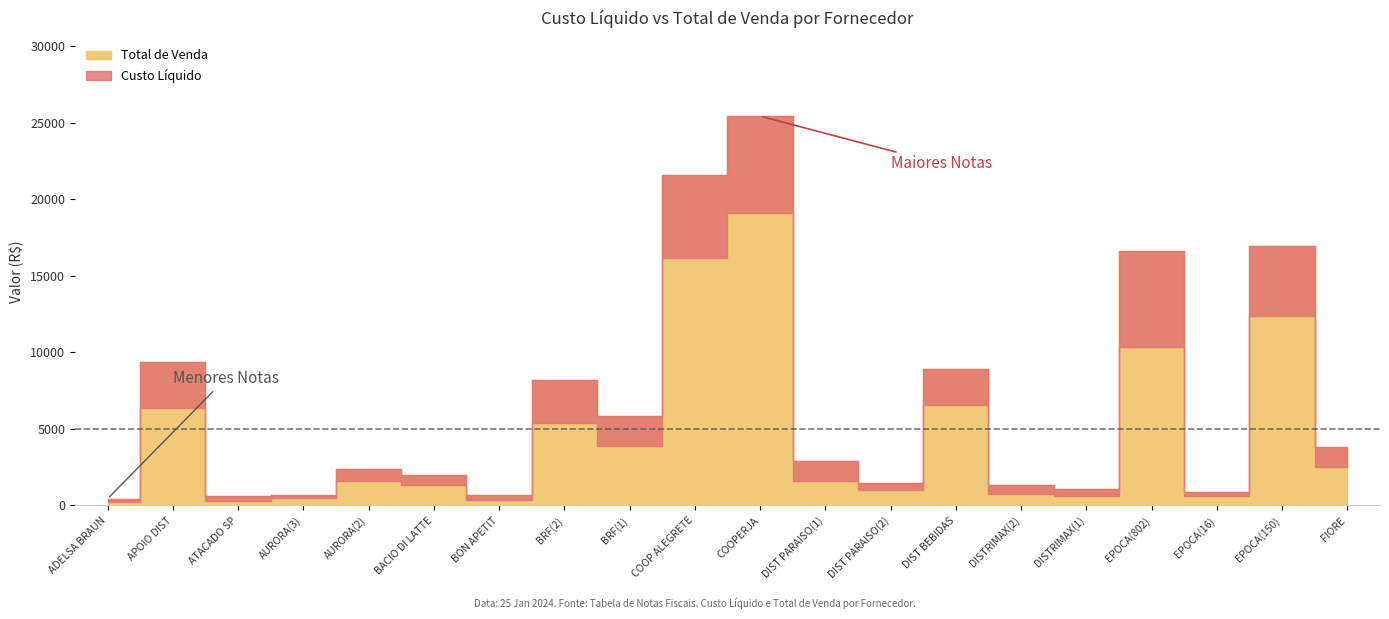

What is the label of the 10th point from the right?

COOPERJA